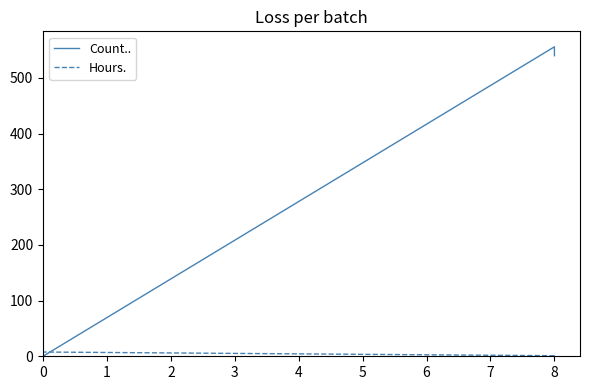

Rank the series by their maximum value, from highest to lowest.

Count.., Hours.